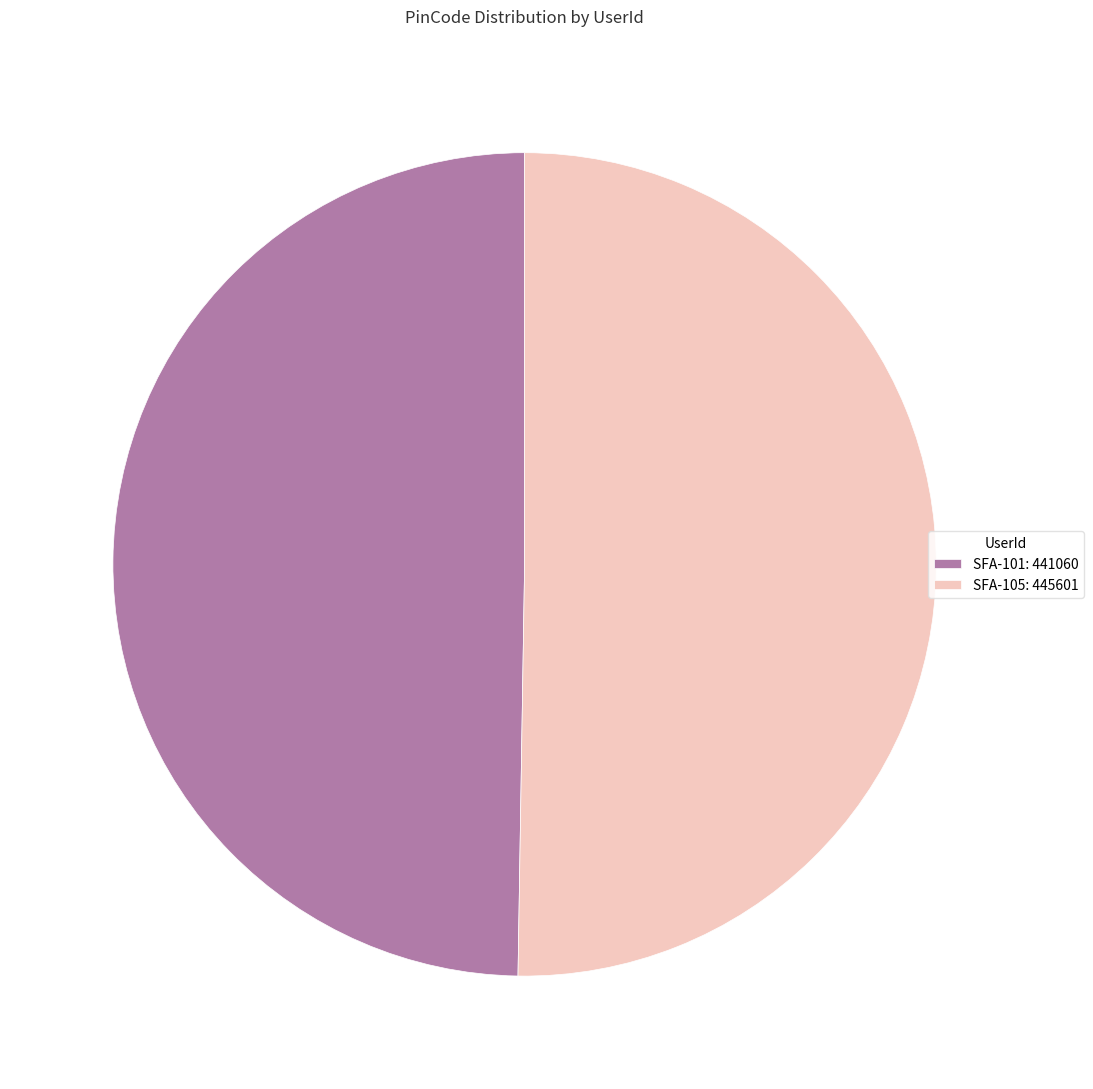

The SFA-101 slice represents 62% of the pie. True or false?

False